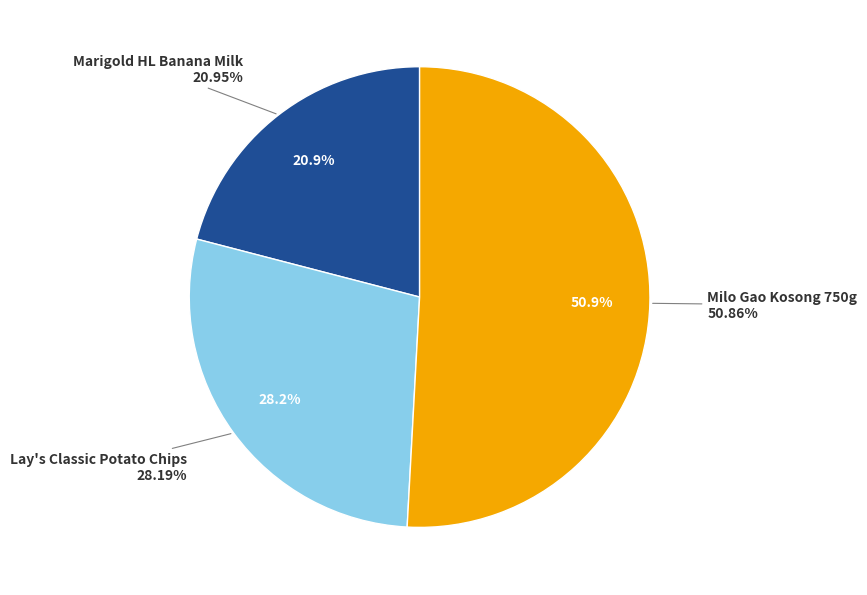

To the nearest percent, what is the average slice percentage?

33%